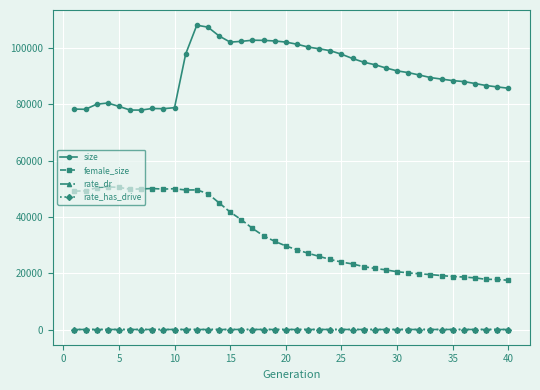

Which series has the largest range (max minus min)?

female_size